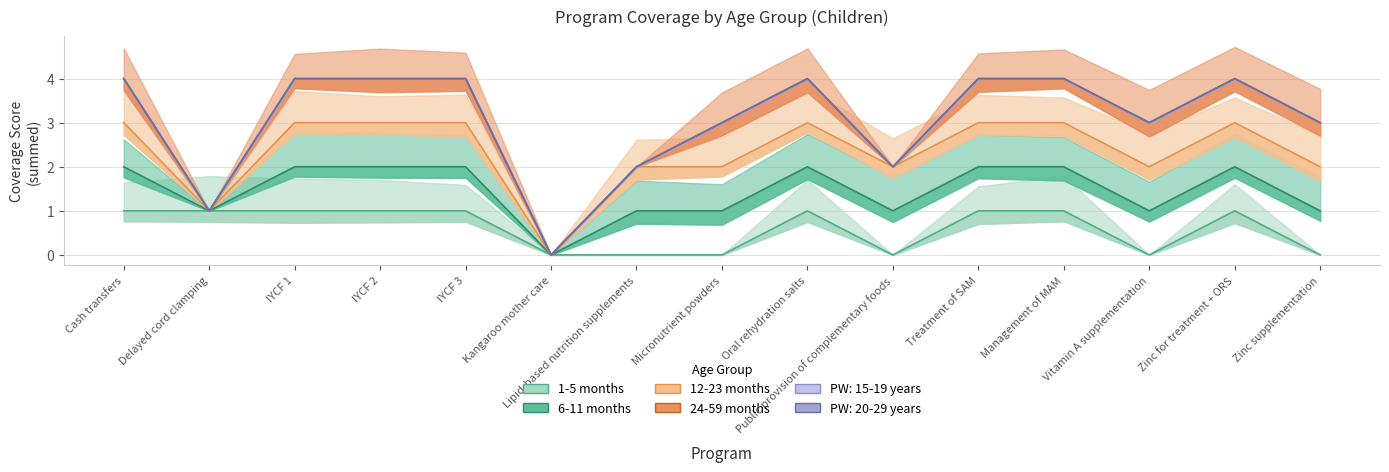

True or false: 1-5 months and 6-11 months cross at least once.

False